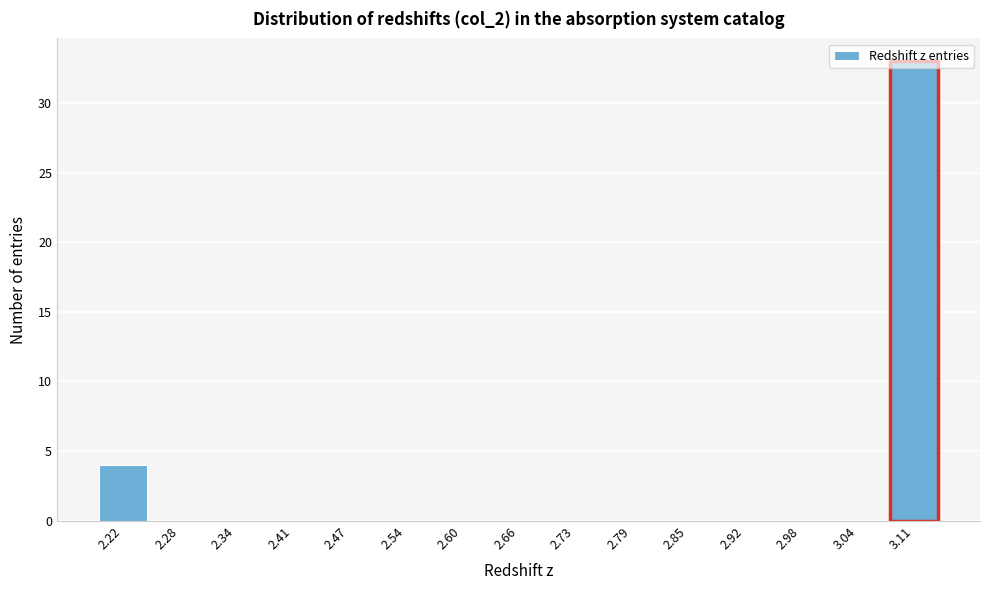

The chart shows a value of 0 at 2.98. True or false?

True